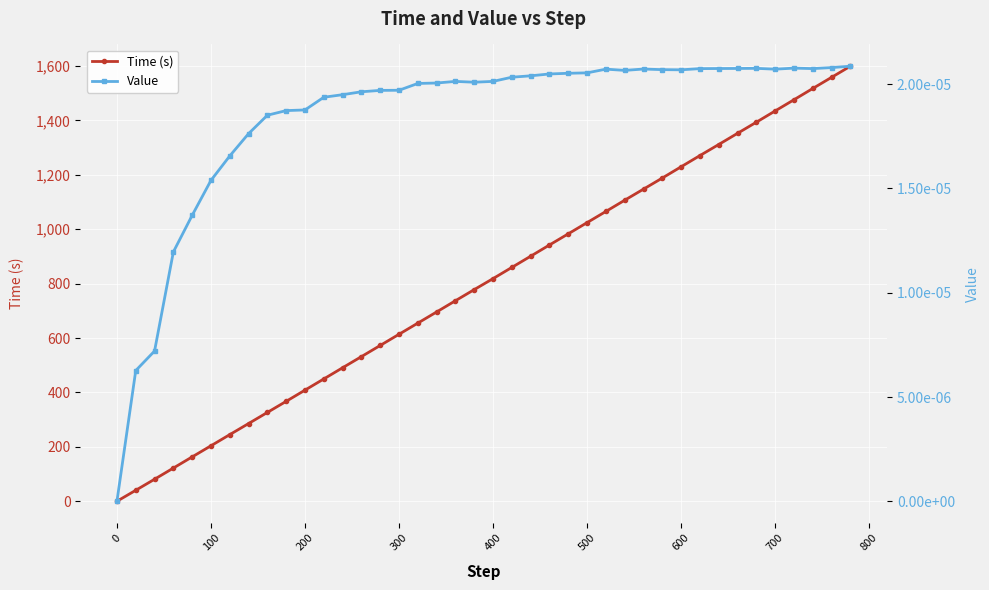

Is it true that Time (s) equals 611.6 at 200?

False